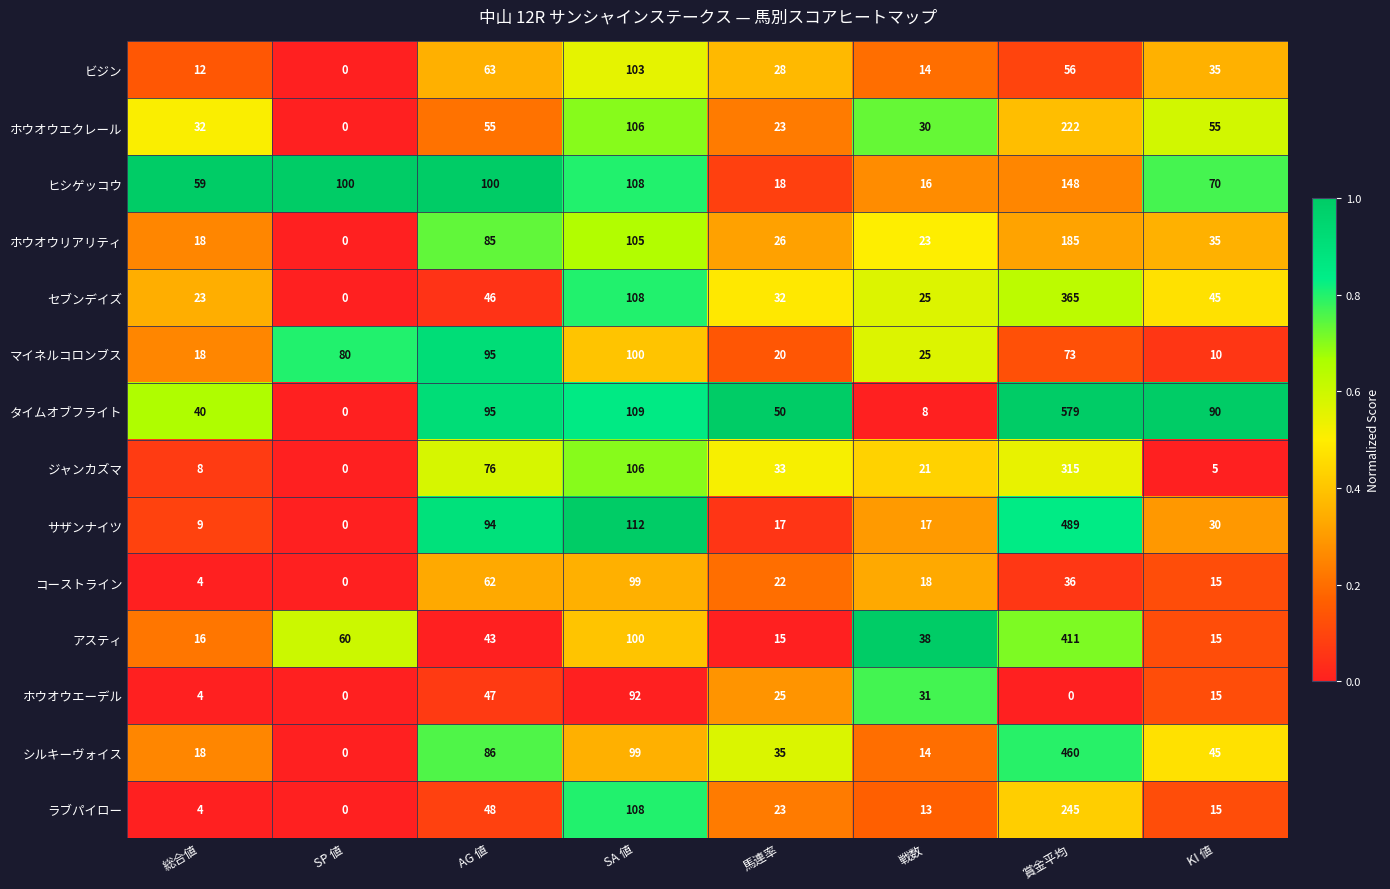

How many categories are shown in the chart?

8